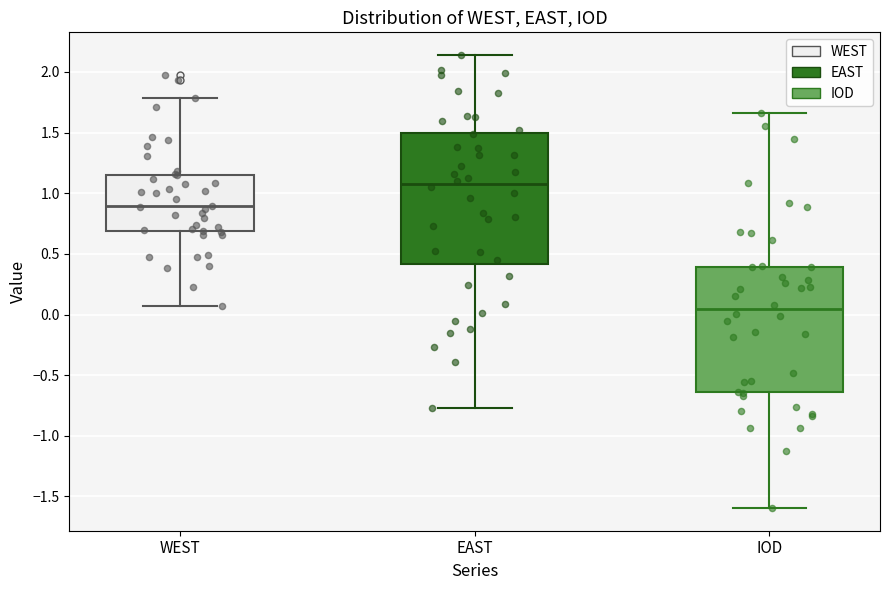

Which box is the tallest, from its lower edge to its upper edge?

EAST